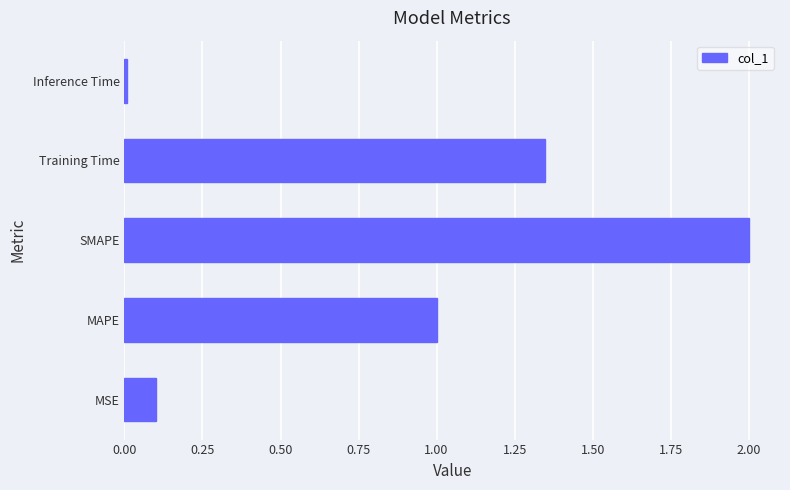

What is the difference between the maximum and minimum values?

2.0